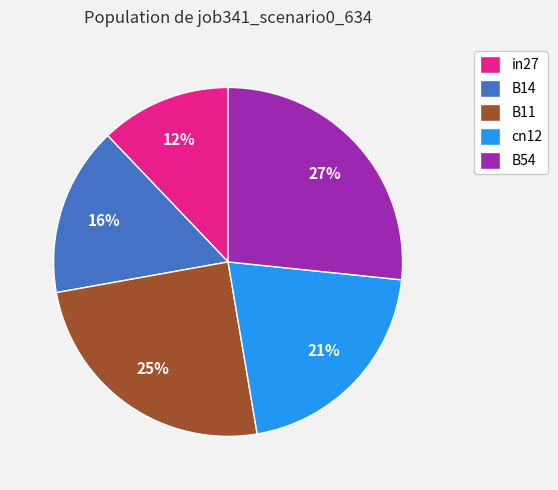

Is cn12 the majority of the pie?

No